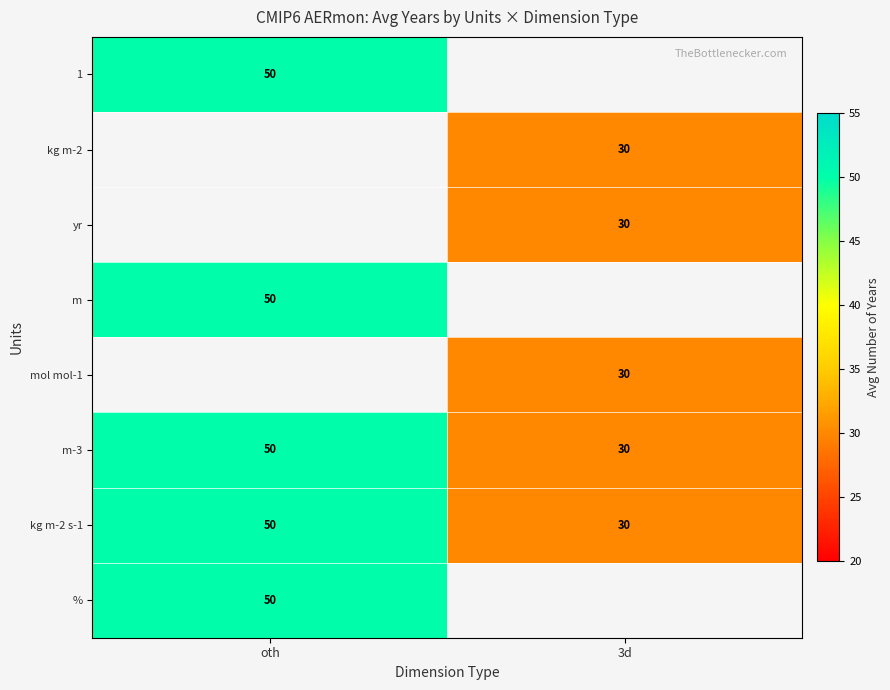

The value of row_1 at 3d is 30.0. True or false?

True